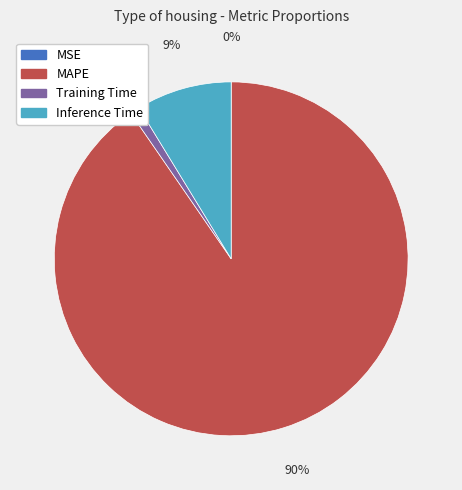

To the nearest percent, what is the difference between the largest and smallest slice percentages?

90%